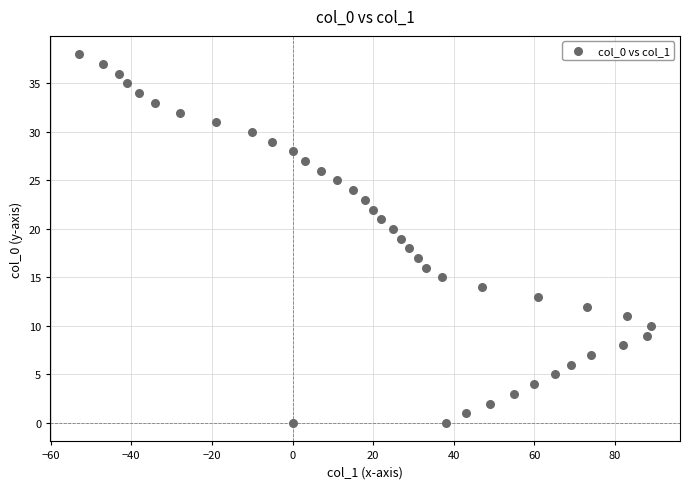

What is the range of Y values (max minus min)?

38